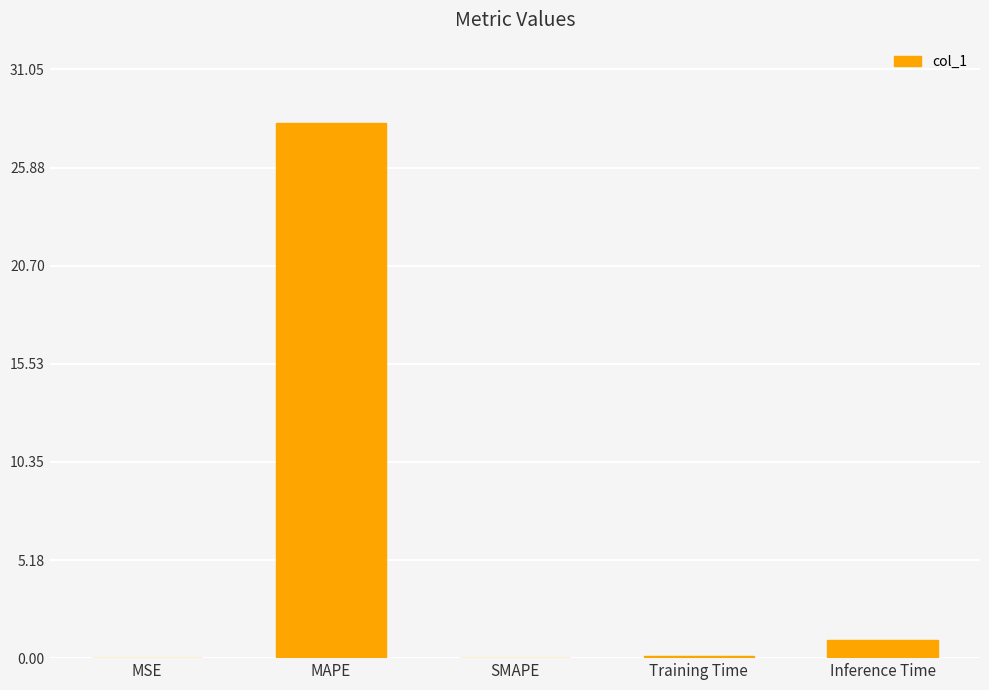

What is the difference between the values at Training Time and MSE?

0.1